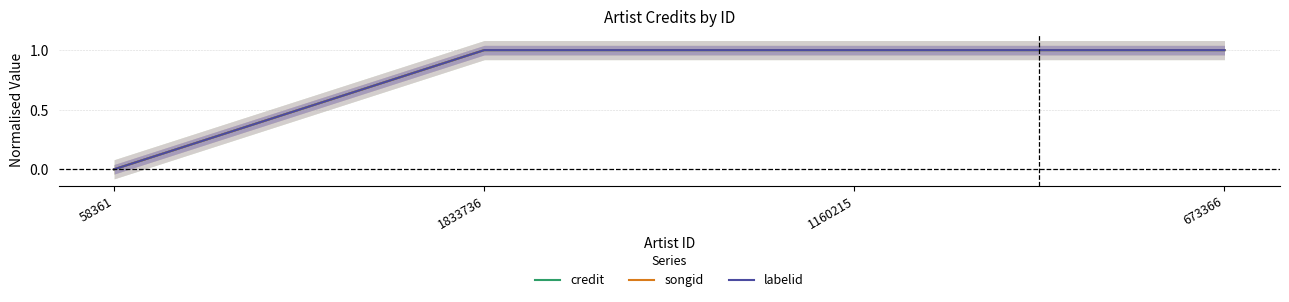

Does the chart have visible grid lines?

Yes